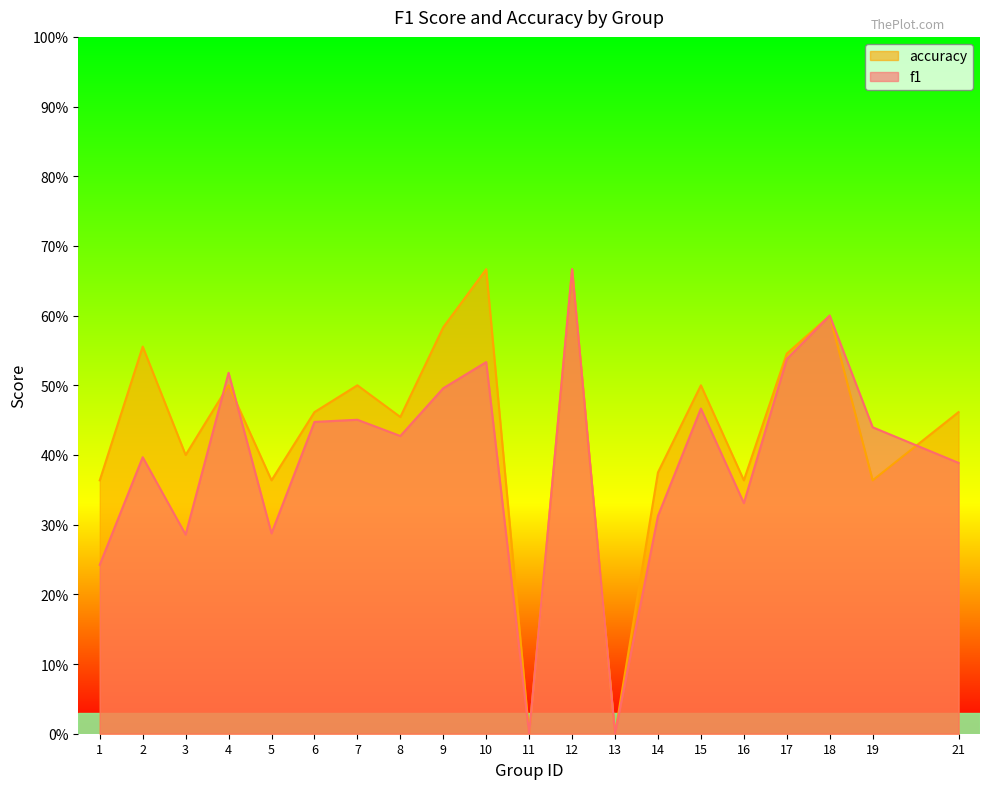

List the labels in order of accuracy value, largest first.

10, 12, 18, 9, 2, 17, 4, 7, 15, 6, 21, 8, 3, 14, 1, 5, 16, 19, 11, 13